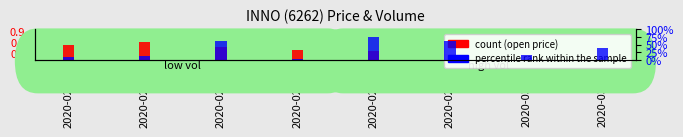

Which series has the largest total across all categories?

percentile rank within the sample